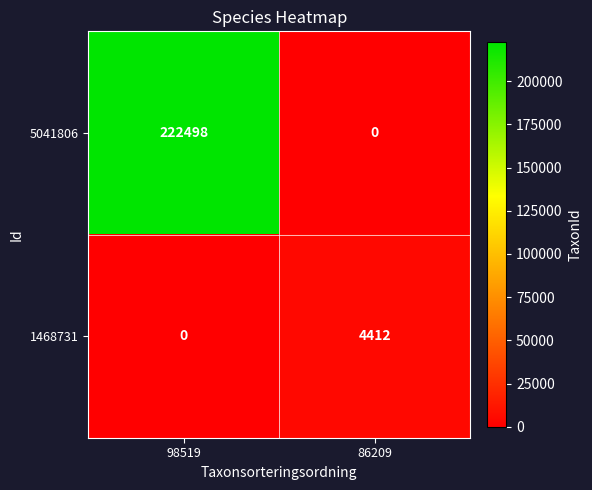

What is the sum of the 1468731 values at 98519 and 86209?

4412